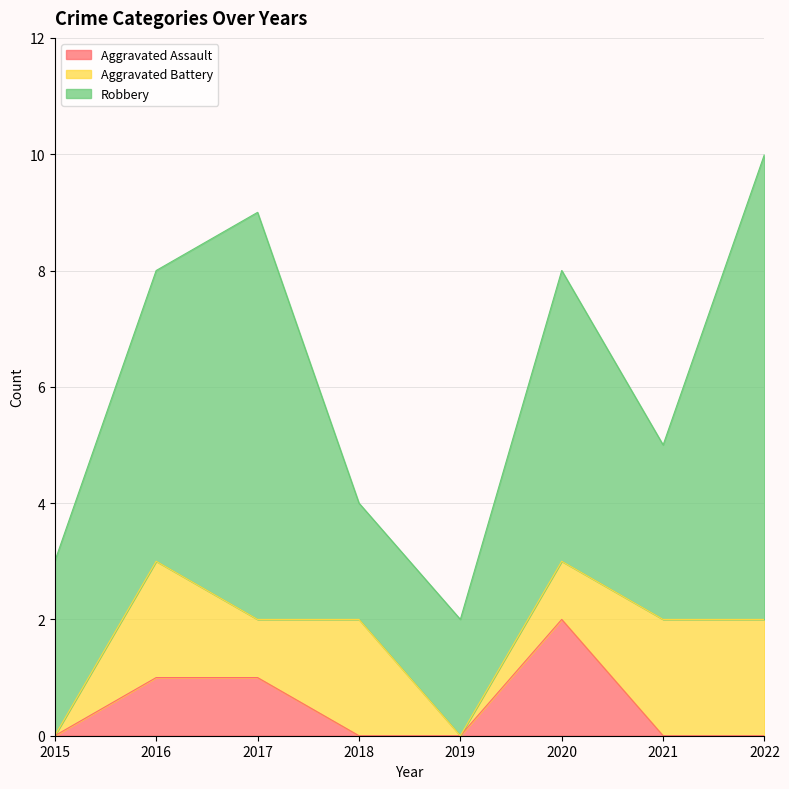

How many lines are shown in the chart?

3